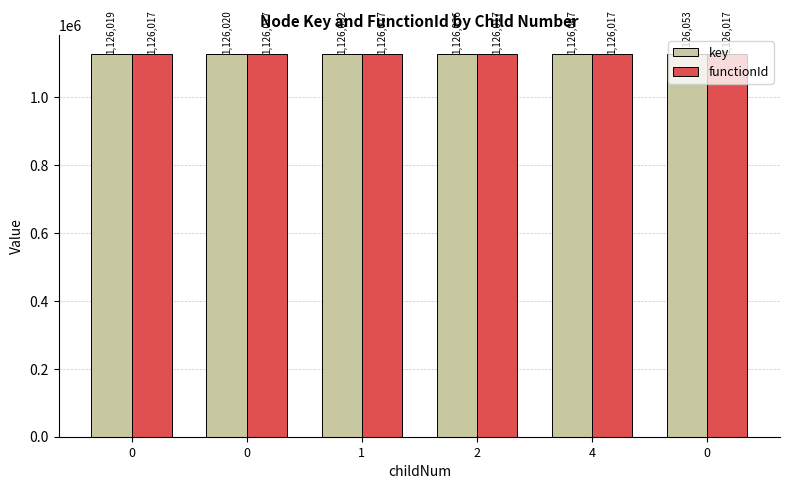

What are all the series names shown in the legend?

key, functionId